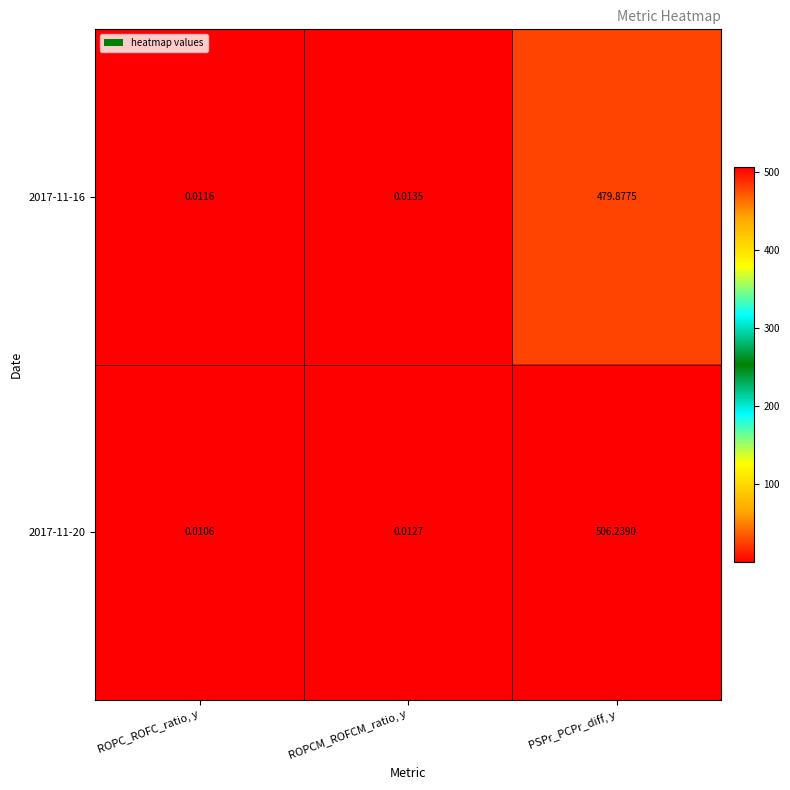

Where is 2017-11-16 nearest to the value 239?

ROPCM_ROFCM_ratio, y